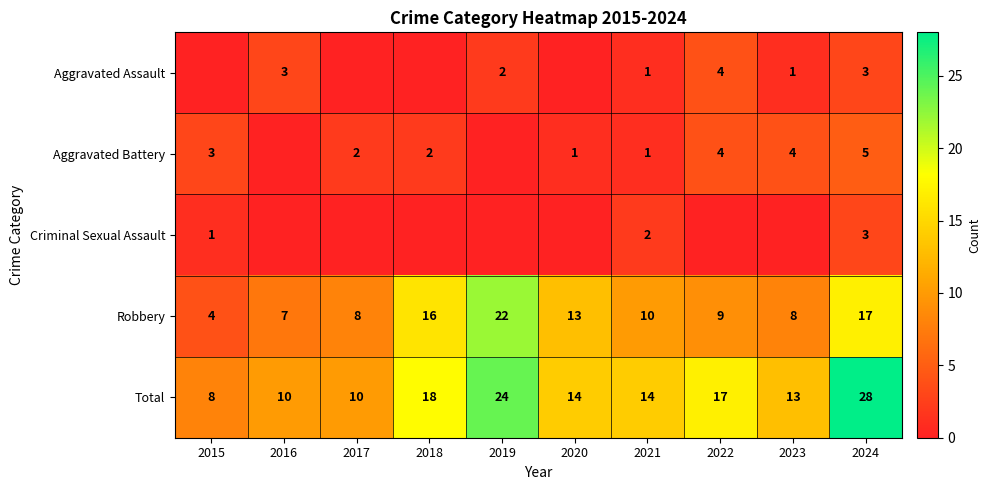

The Aggravated Battery series shows 4 at 2022. True or false?

True